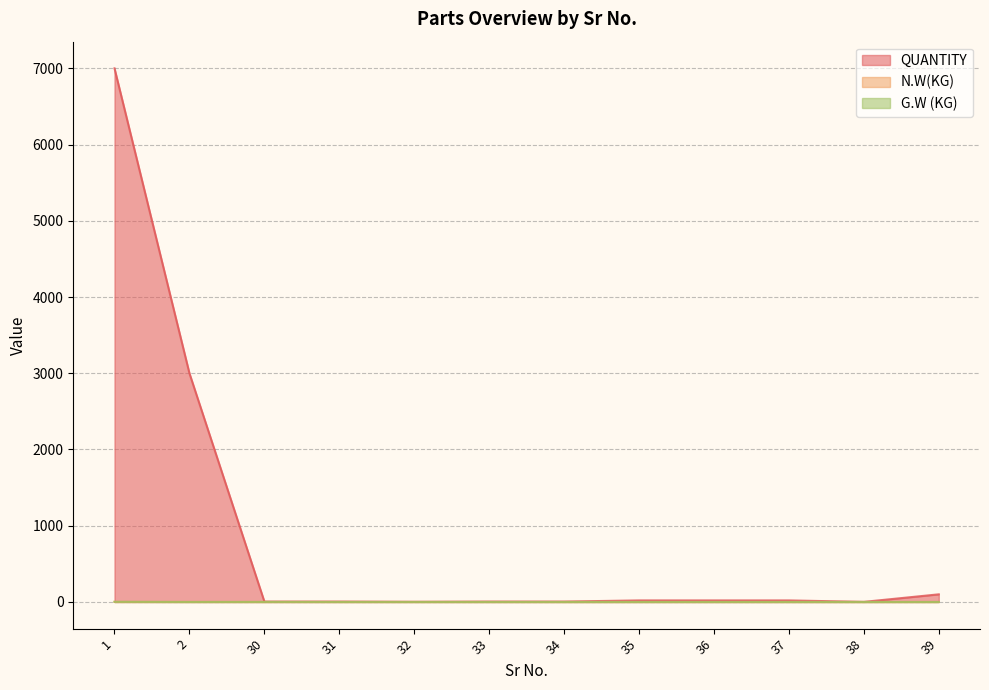

Count the number of data series in this chart.

3